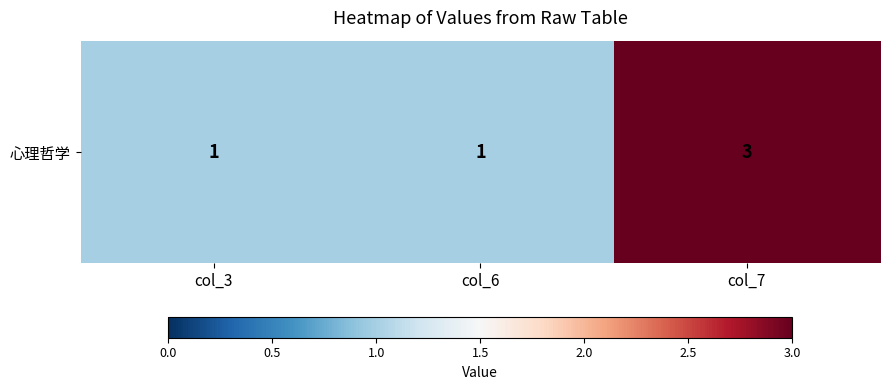

The chart shows a value of 1 at col_7. True or false?

False